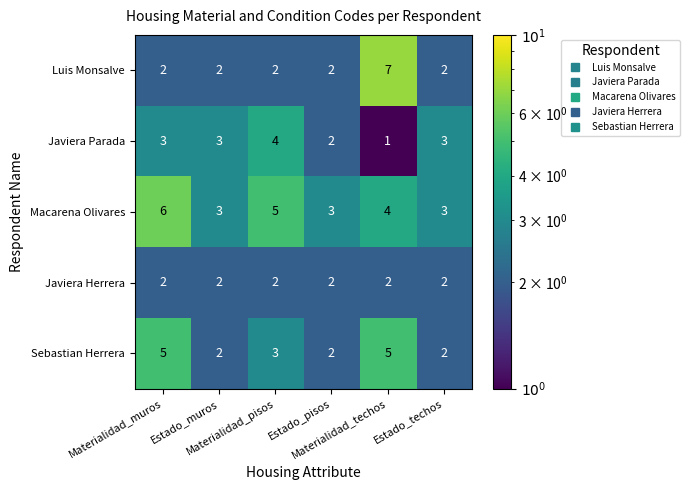

Count the number of data series in this chart.

5